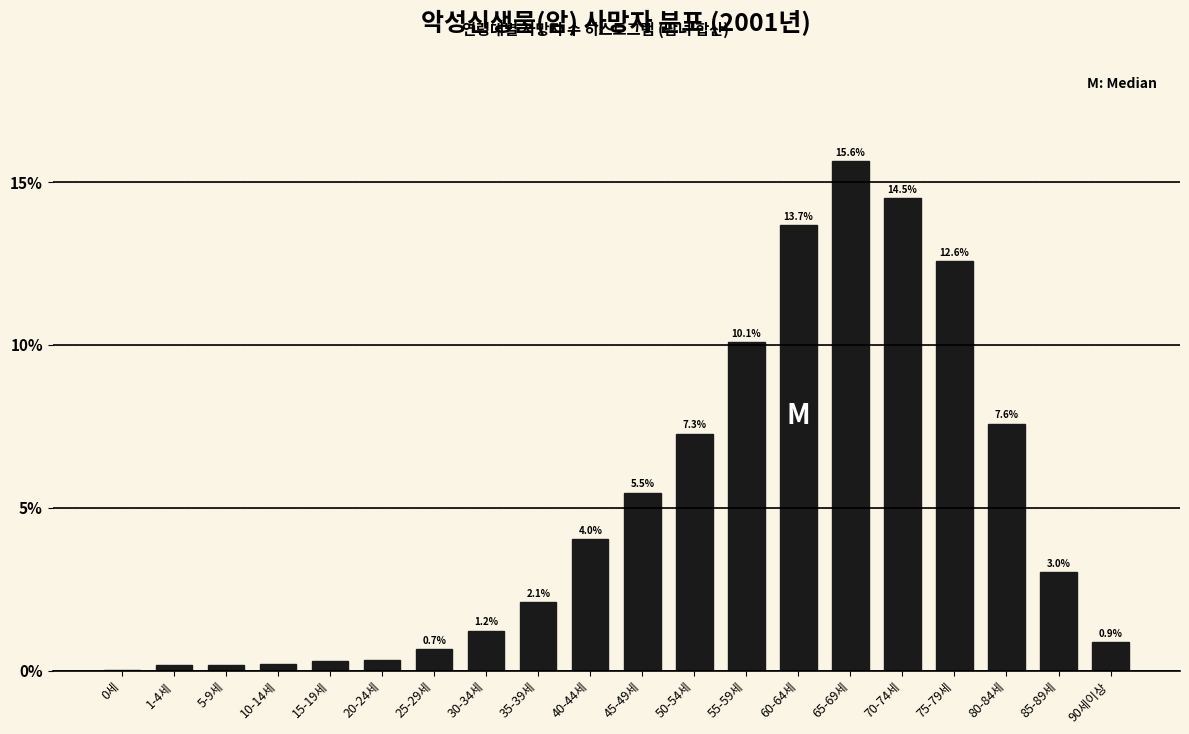

What is the ratio of the value at 50-54세 to the value at 35-39세?

3.5